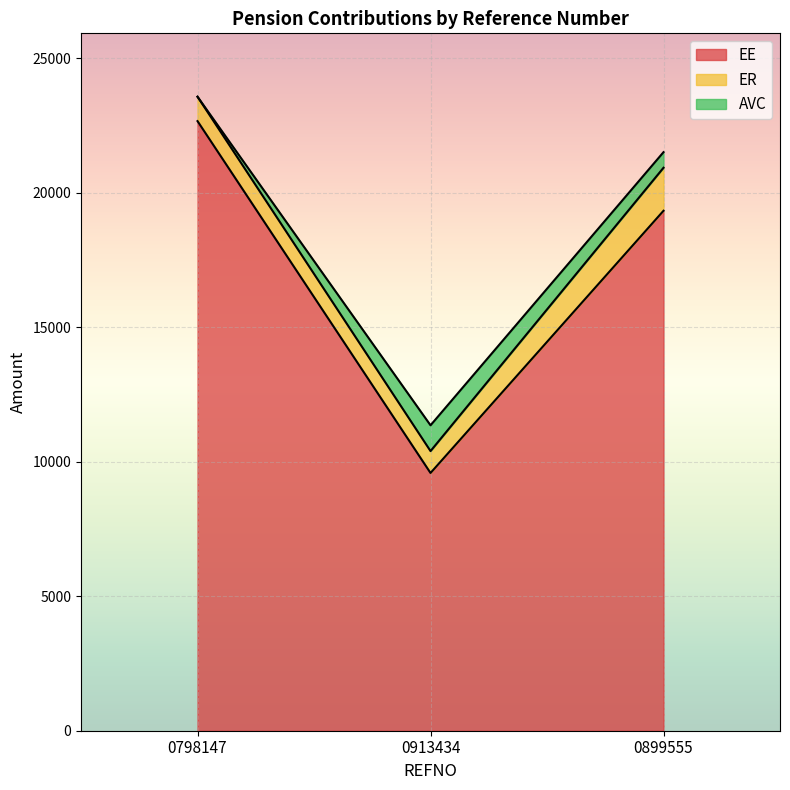

How many values in AVC are above zero?

2